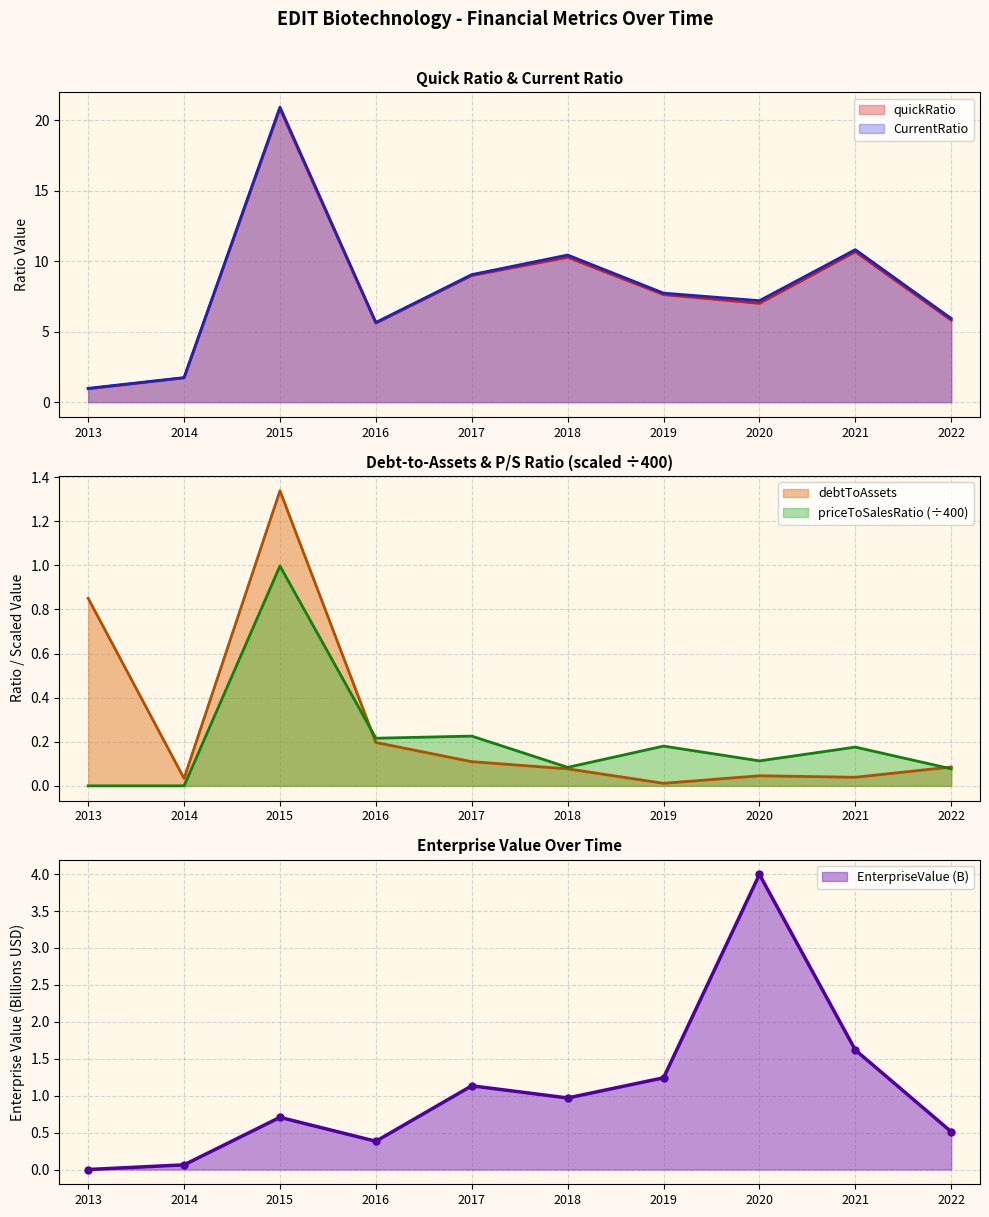

List the labels in order of CurrentRatio value, largest first.

2015, 2021, 2018, 2017, 2019, 2020, 2022, 2016, 2014, 2013